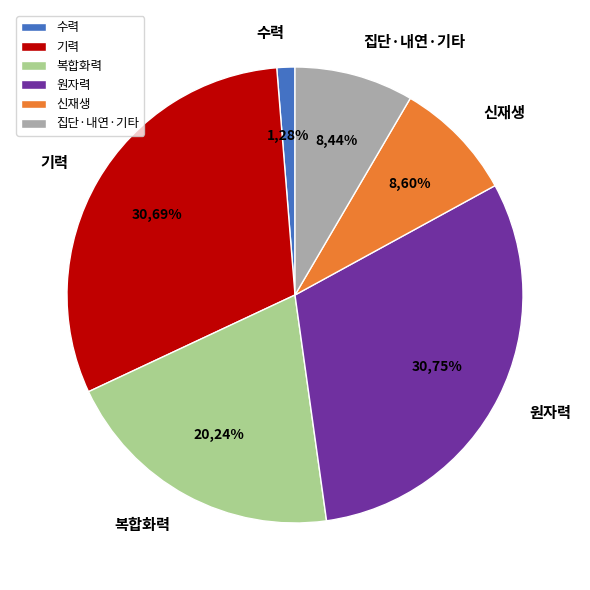

Is there a majority slice in this chart?

No